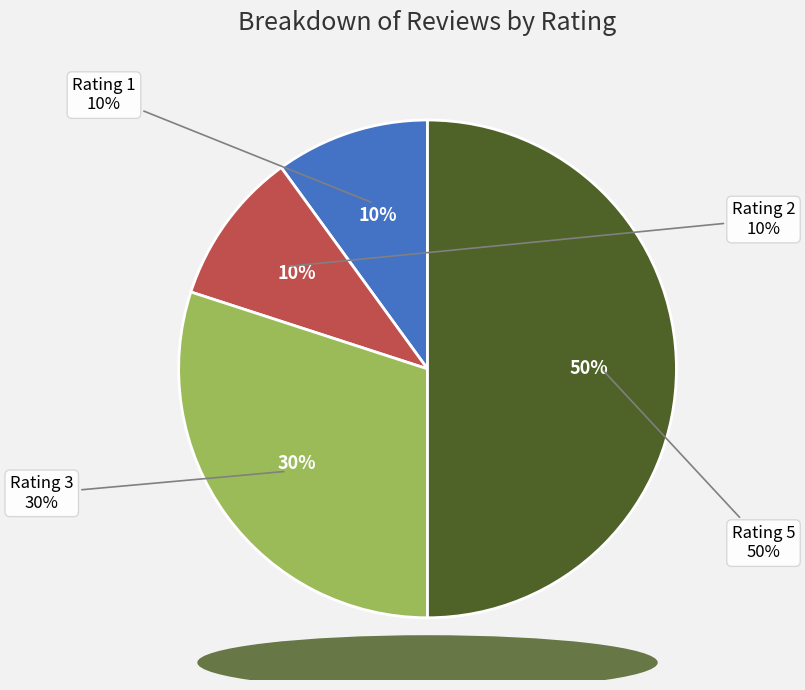

Do Rating 3 and Rating 2 together represent more than half of the pie?

No